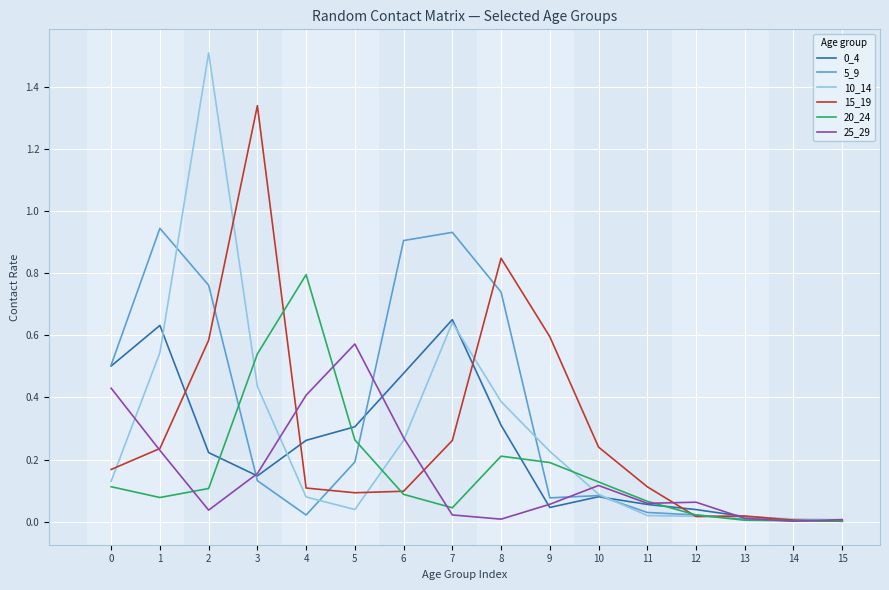

Which series has the largest total across all categories?

5_9